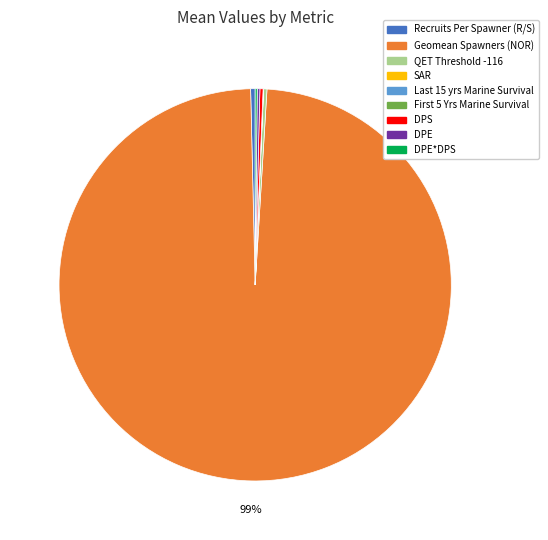

Is there a majority slice in this chart?

Yes